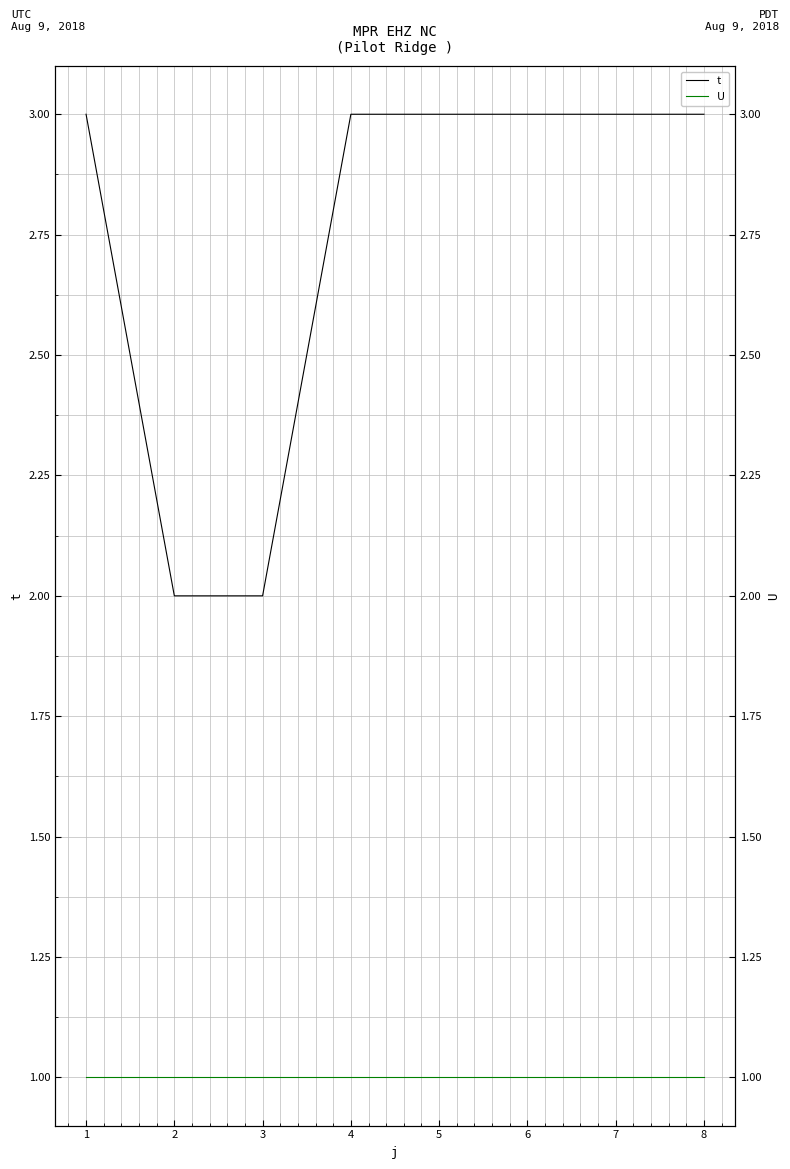

What is the smallest value displayed?

1